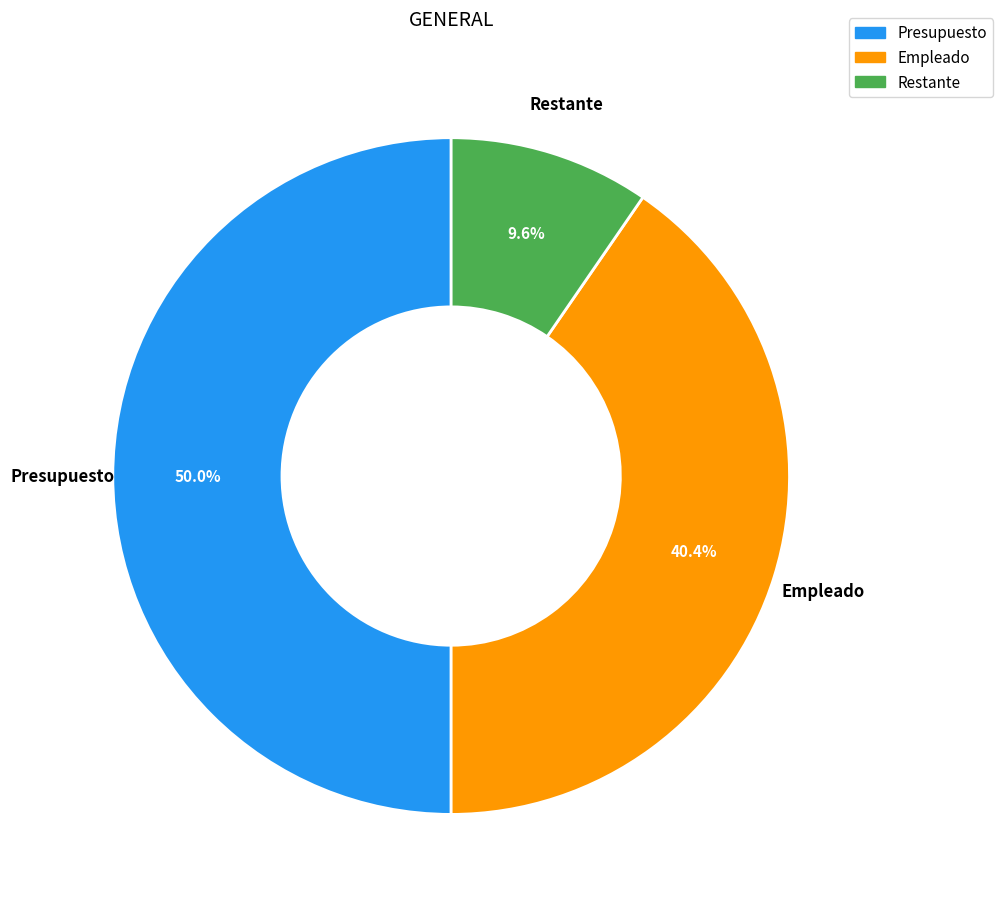

To the nearest percent, what percentage of the pie is Empleado?

40%